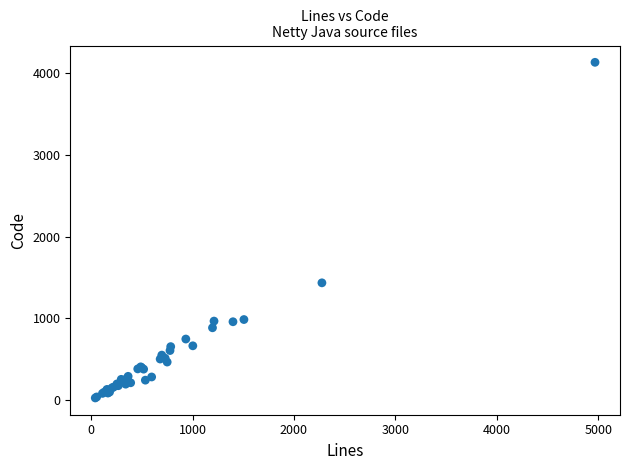

What Y value in the scatter plot is closest to 2079?

1433